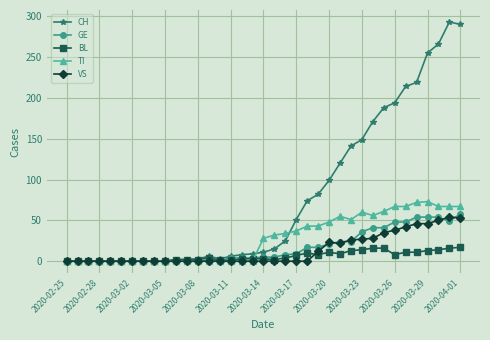

Which series has the largest range (max minus min)?

CH